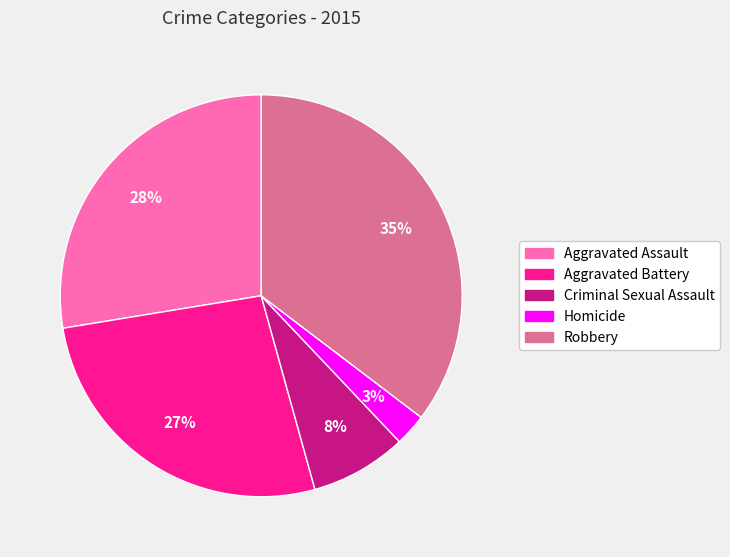

Which category has the biggest portion of the pie?

Robbery